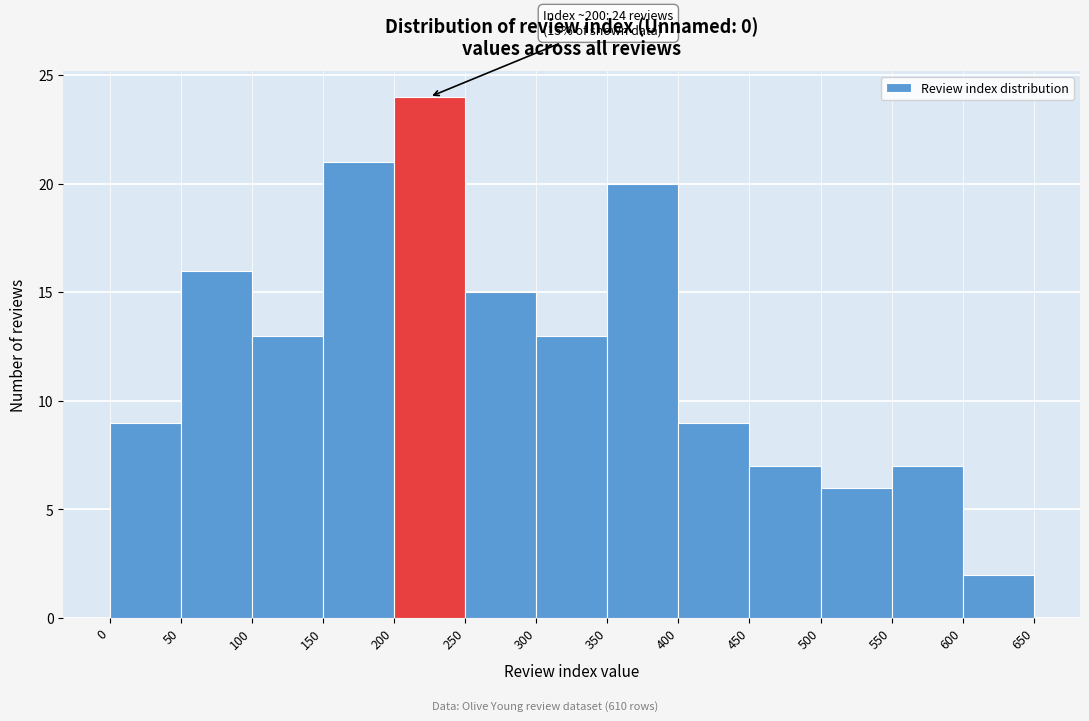

Which range on the x-axis has the tallest bar?

200 to 250